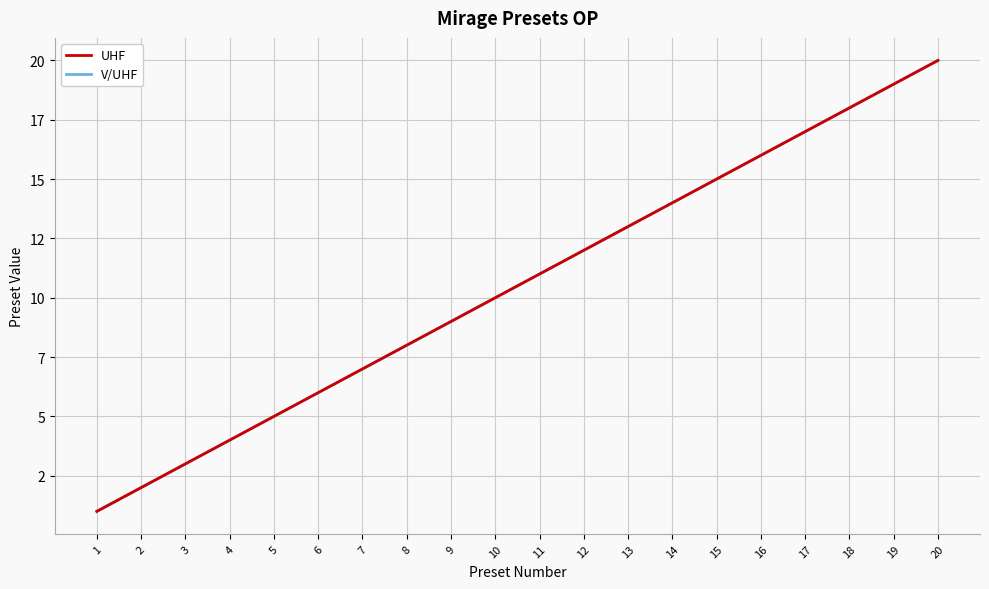

True or false: V/UHF and UHF cross at least once.

False